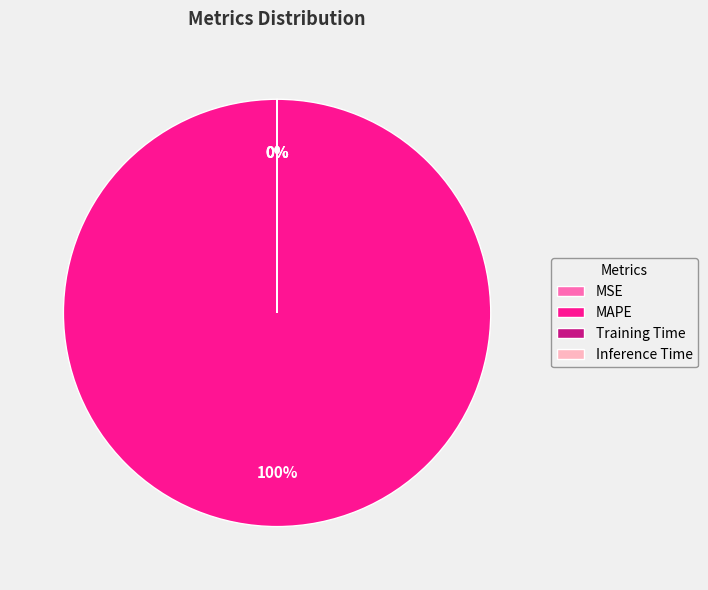

What is the largest slice in the pie chart?

MAPE